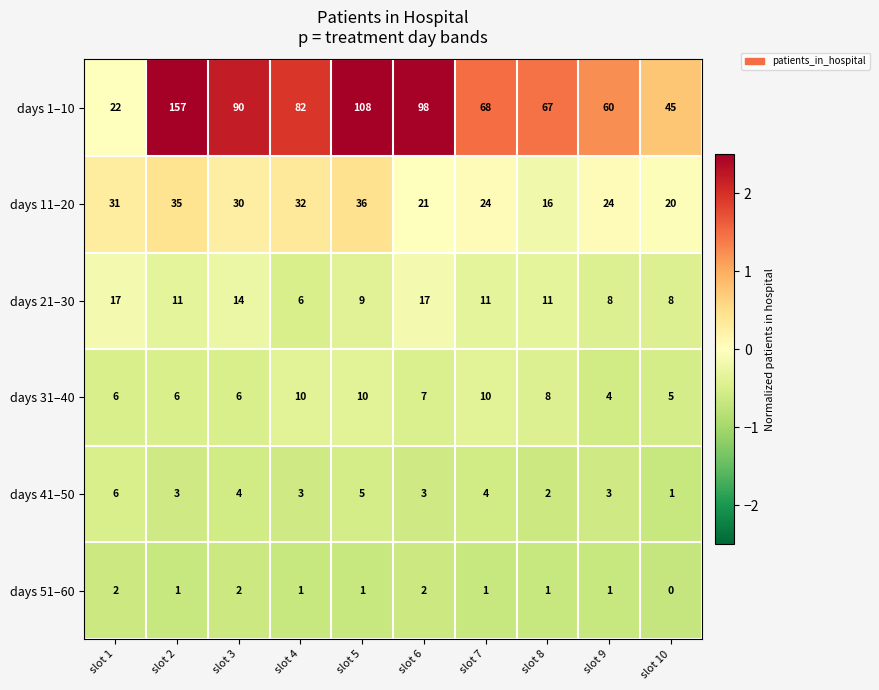

Which series has the largest total across all categories?

days 1–10